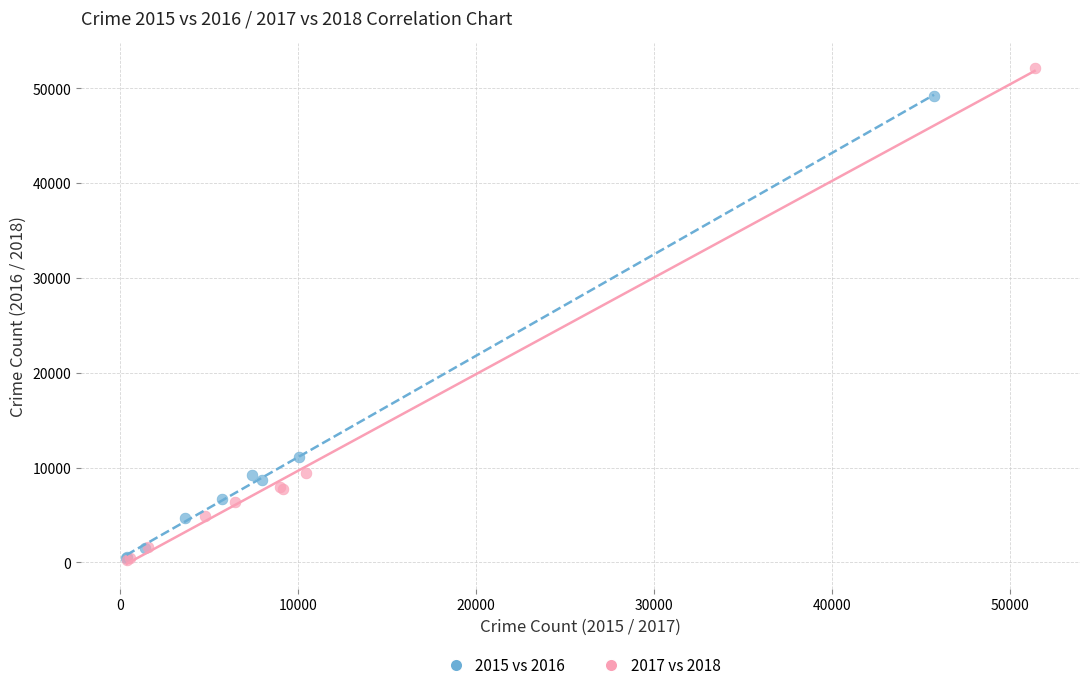

What are all the series names shown in the legend?

2015 vs 2016, 2017 vs 2018